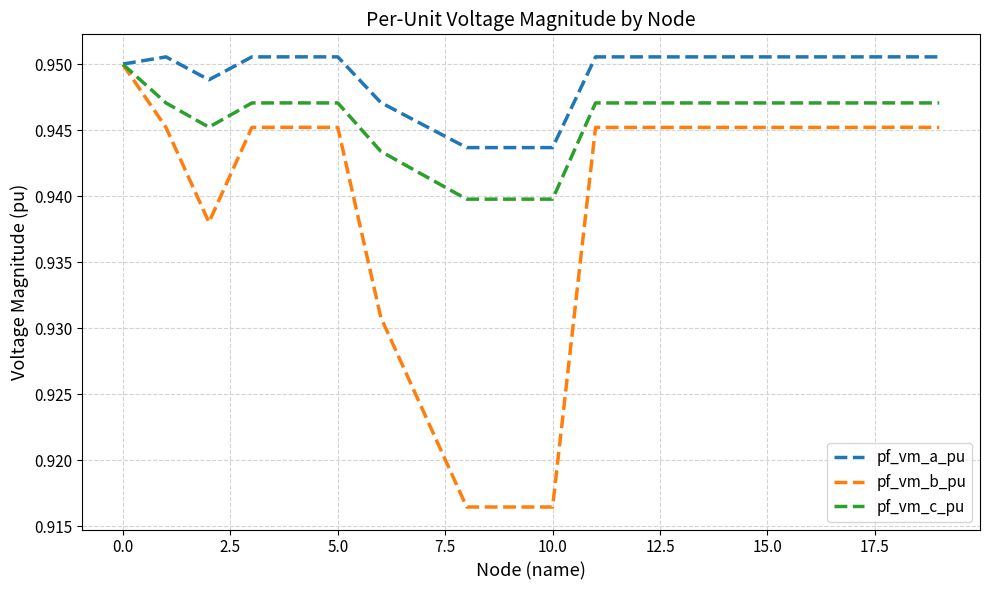

What is the sum of all pf_vm_c_pu values?

18.9